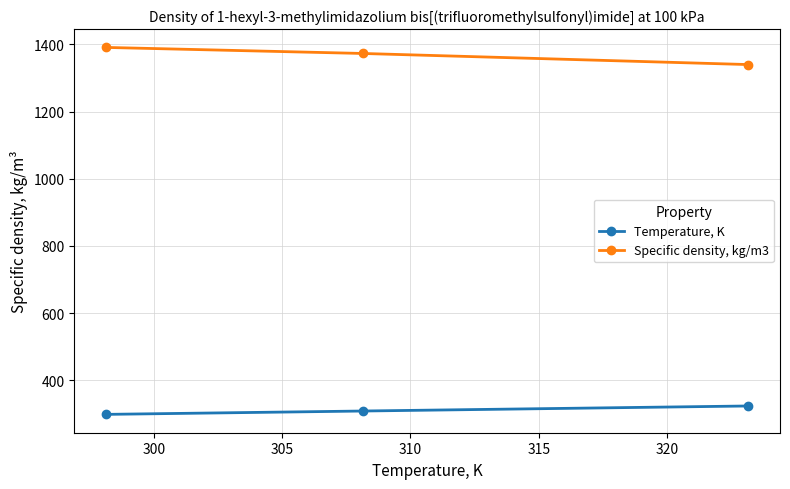

What is the maximum value for Specific density, kg/m3?

1391.0